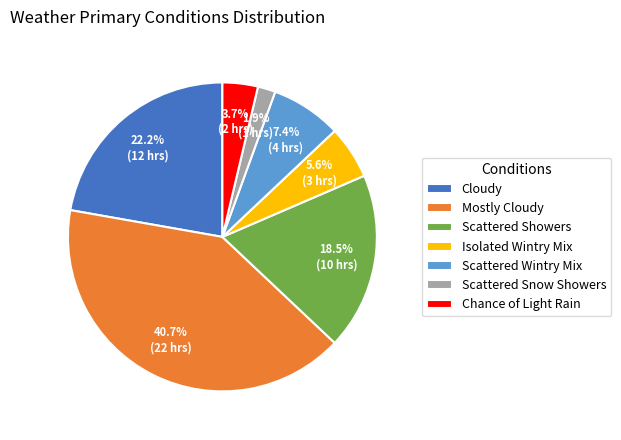

To the nearest percent, what is the difference between the largest and smallest slice percentages?

39%